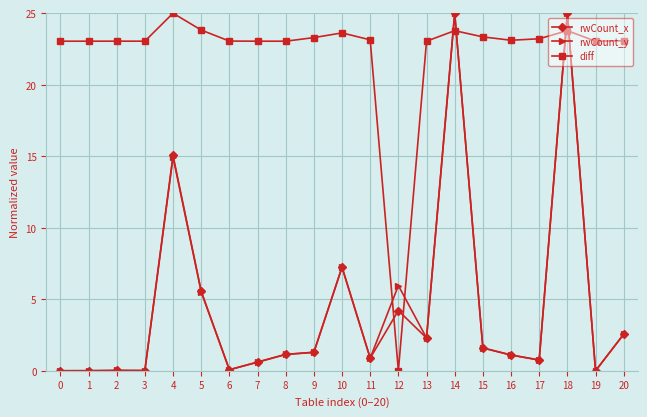

At 12, list the series in order from largest to smallest.

rwCount_y, rwCount_x, diff